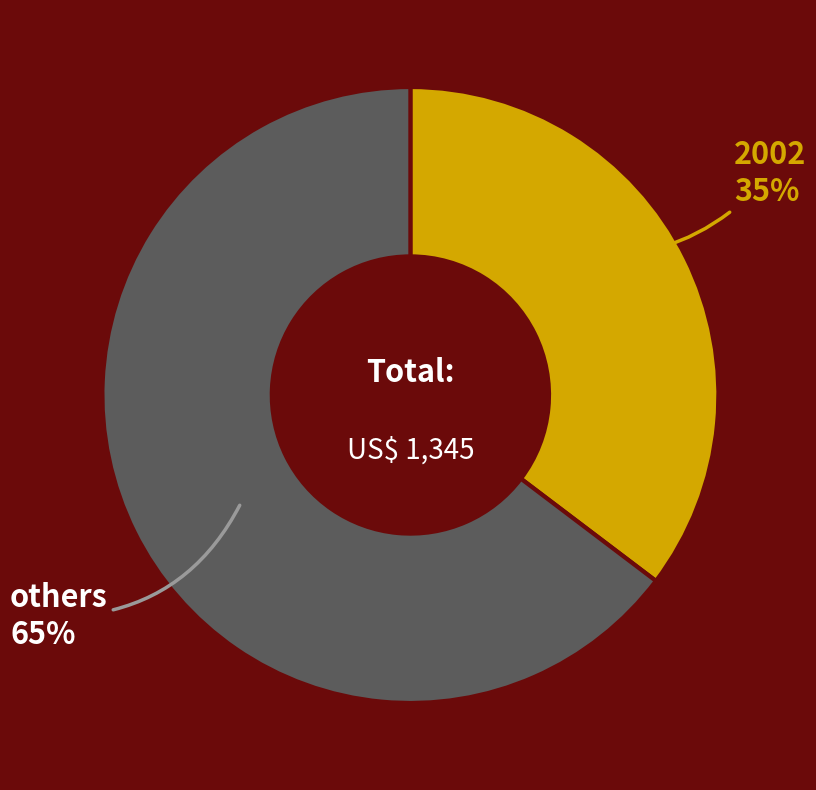

Combined, do 2002 and others account for over 50%?

Yes